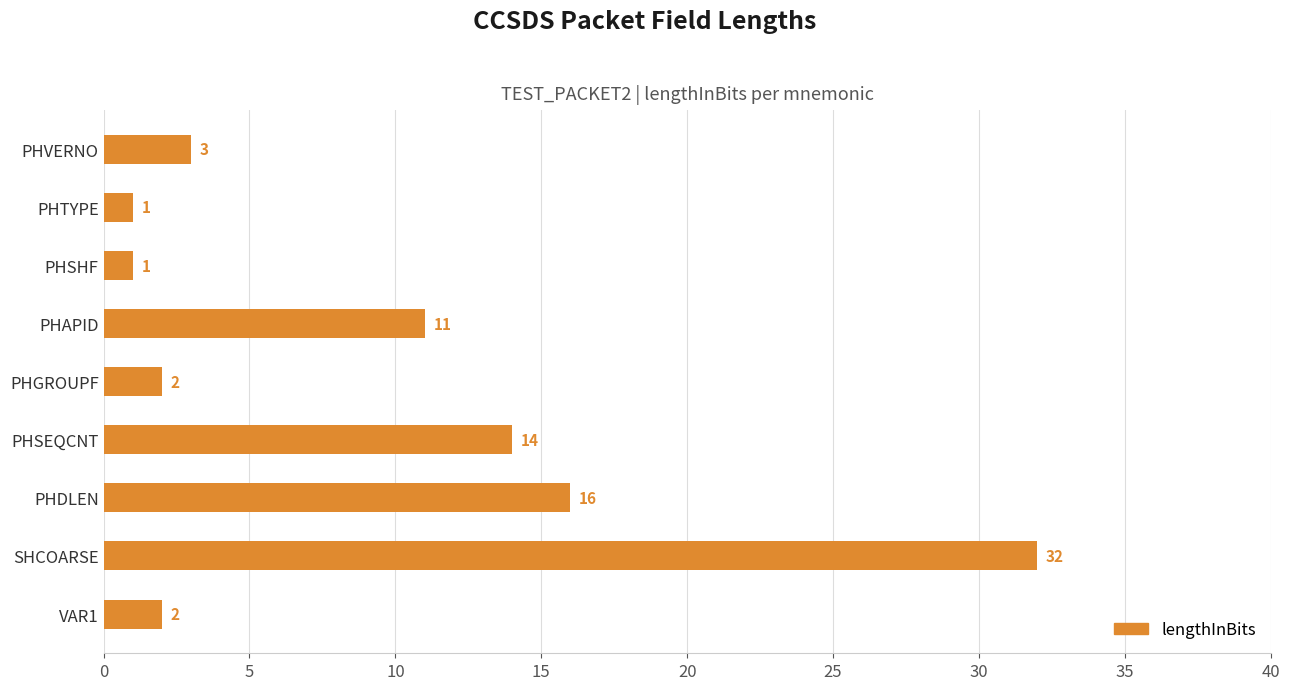

Read the value at SHCOARSE.

32